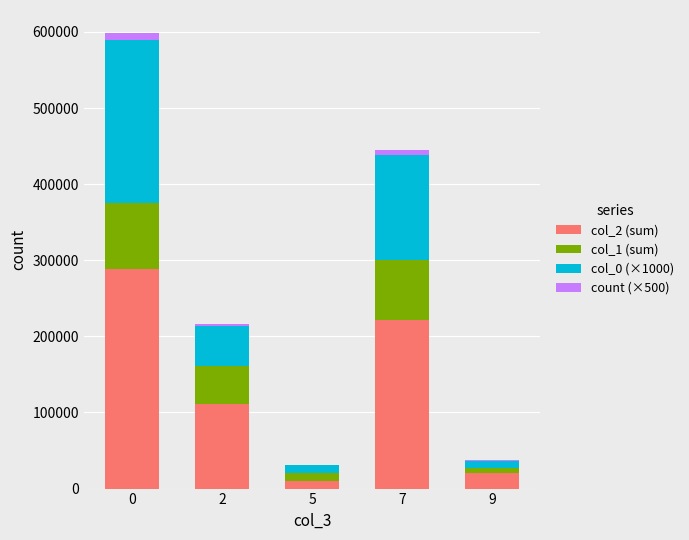

The value of col_2 (sum) at 7 is 221434.0. True or false?

True